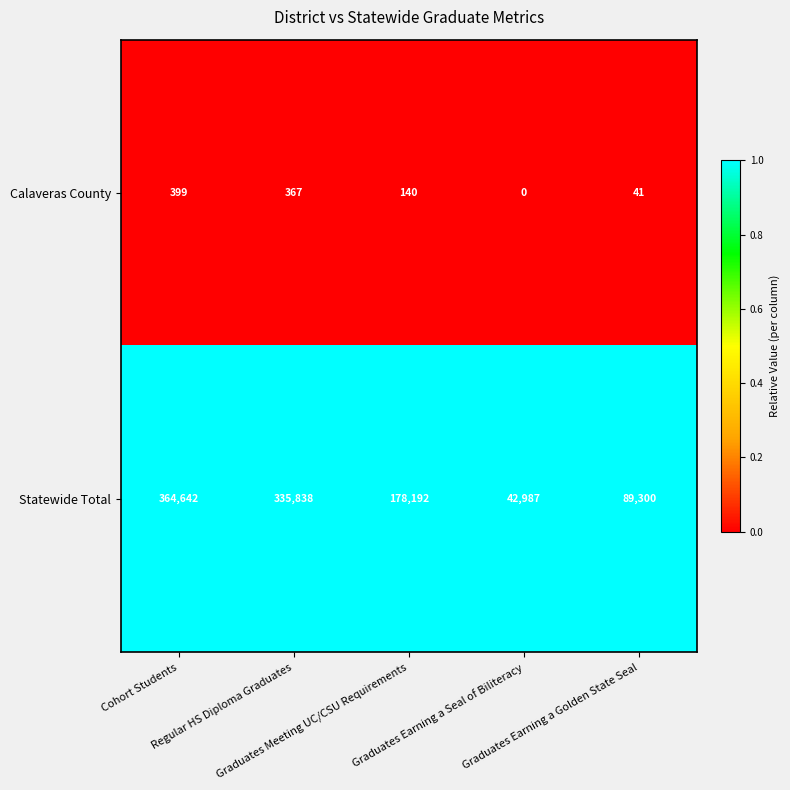

Which series has the largest range (max minus min)?

Statewide Total